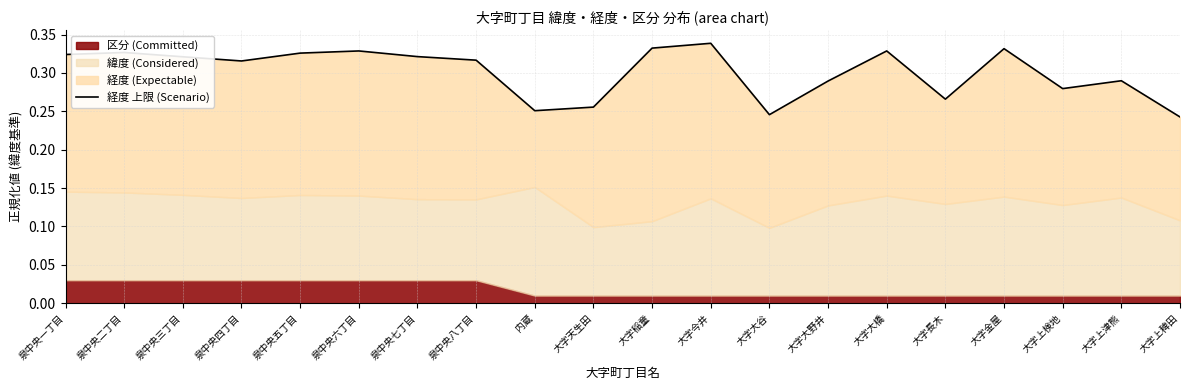

Is it true that the value at 大字大橋 is 0.3?

True